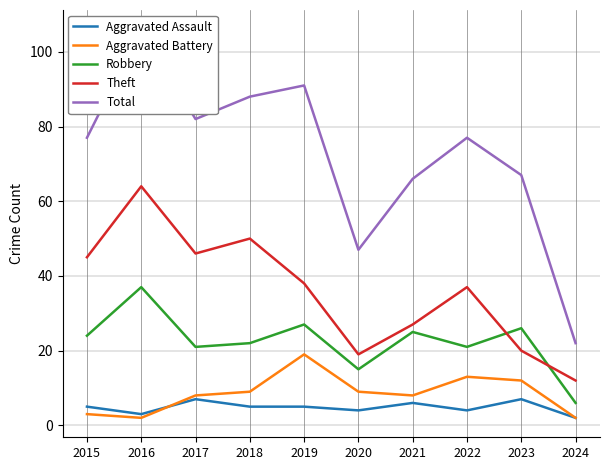

What are all the series names shown in the legend?

Aggravated Assault, Aggravated Battery, Robbery, Theft, Total